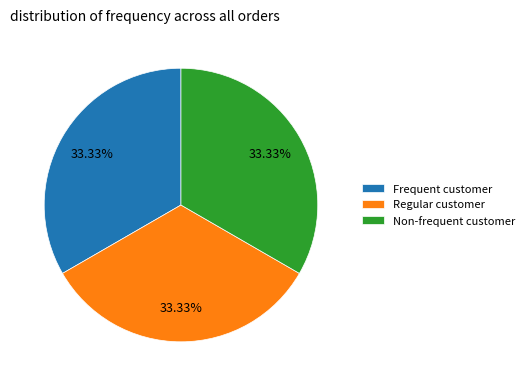

Do Frequent customer and Regular customer together represent more than half of the pie?

Yes